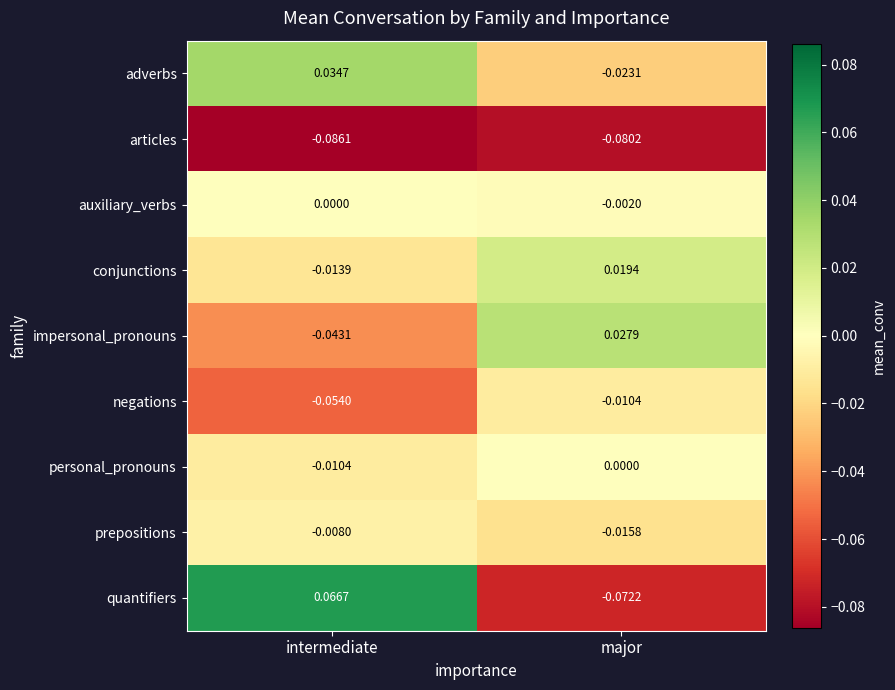

At which category is the sum across all series the highest?

intermediate